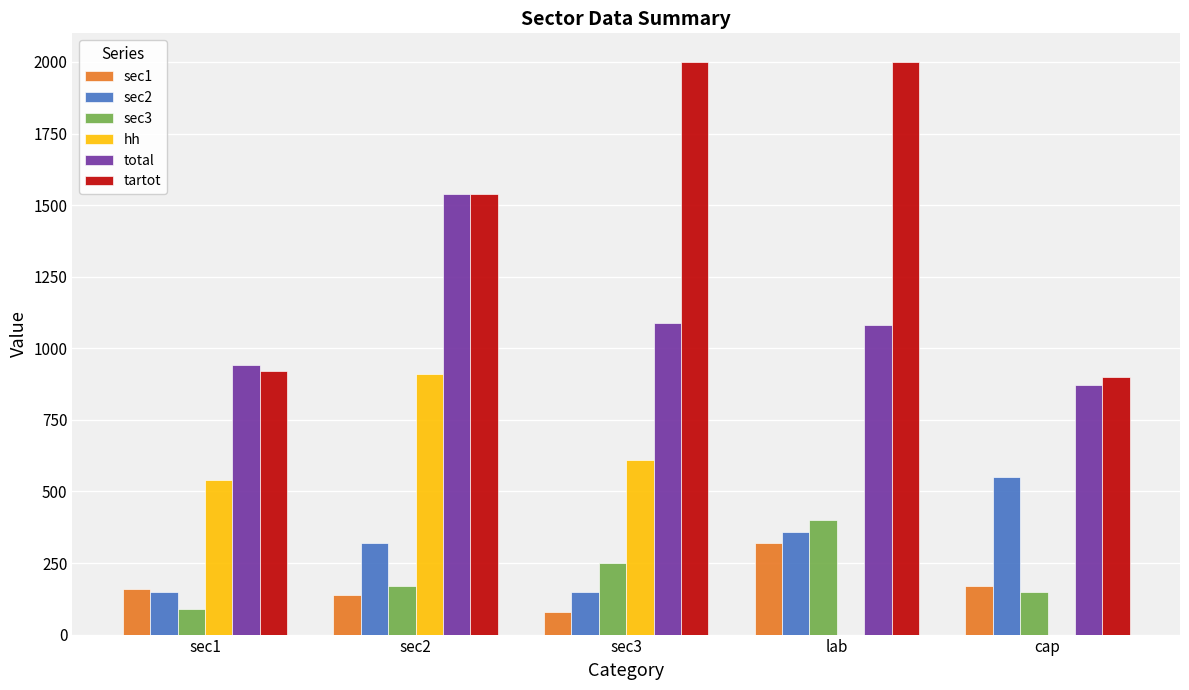

Reading left to right, what are all the values shown in this chart?

sec1: 160	140	80	320	170
sec2: 150	320	150	360	550
sec3: 90	170	250	400	150
hh: 540	910	610	0	0
total: 940	1540	1090	1080	870
tartot: 920	1540	2000	2000	900